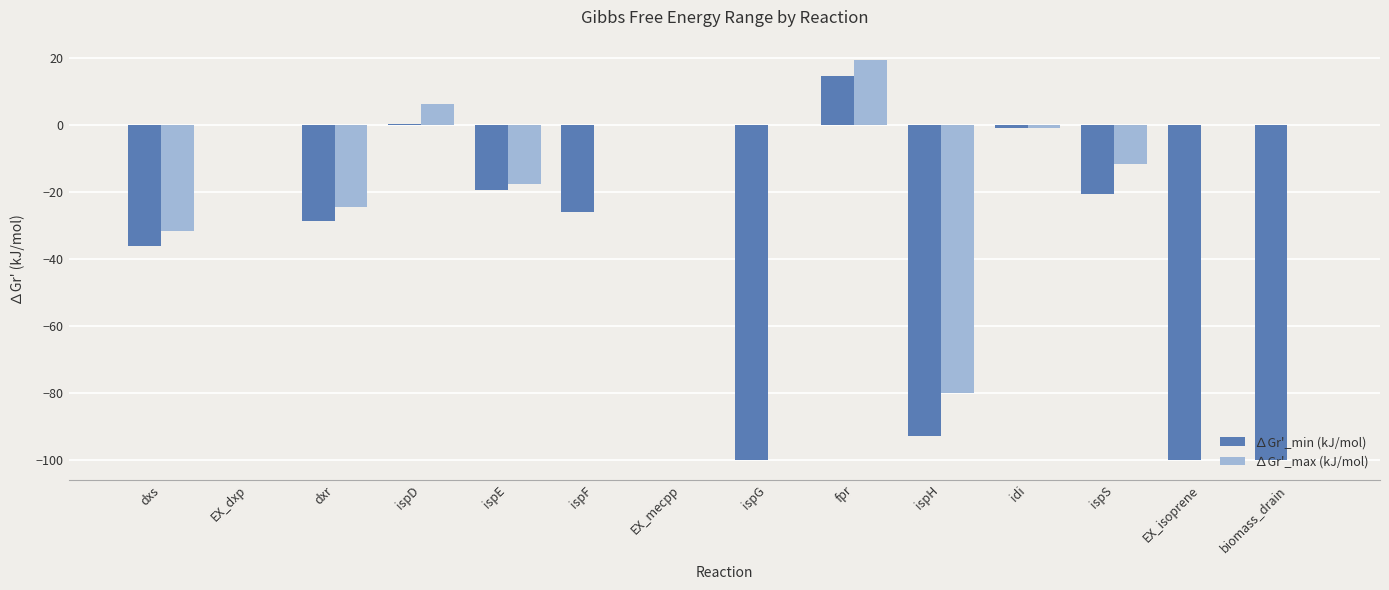

Does the chart contain stacked bars?

No